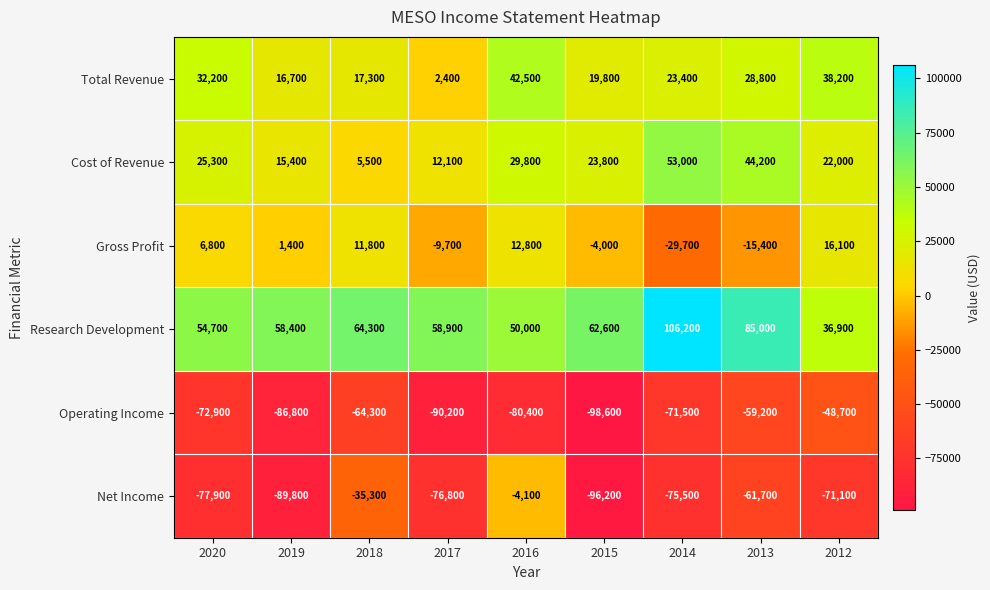

Rank the series at 2019 from lowest to highest value.

Net Income, Operating Income, Gross Profit, Cost of Revenue, Total Revenue, Research Development